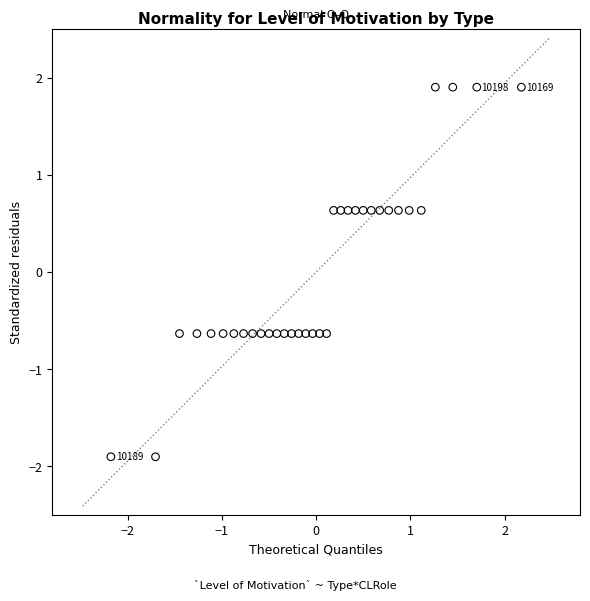

What is the range of X values (max minus min)?

4.4